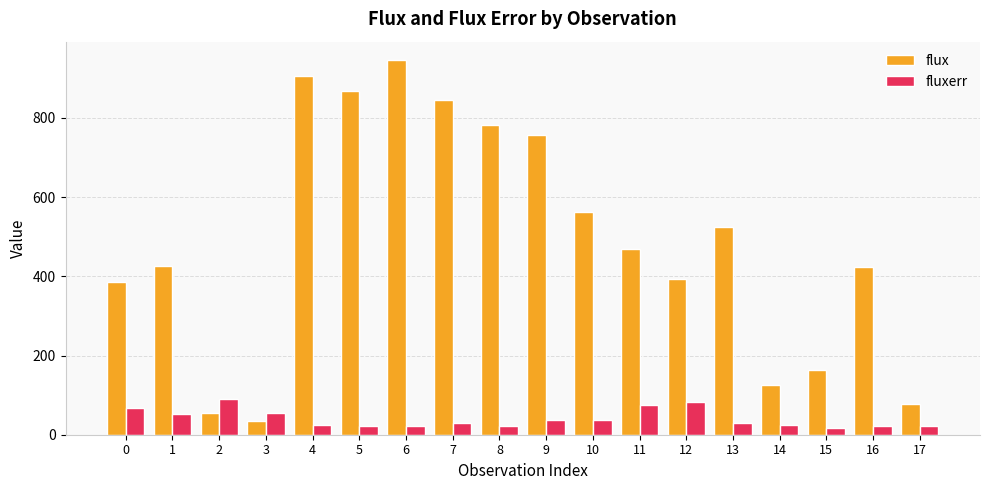

Rank the series at 6 from highest to lowest value.

flux, fluxerr